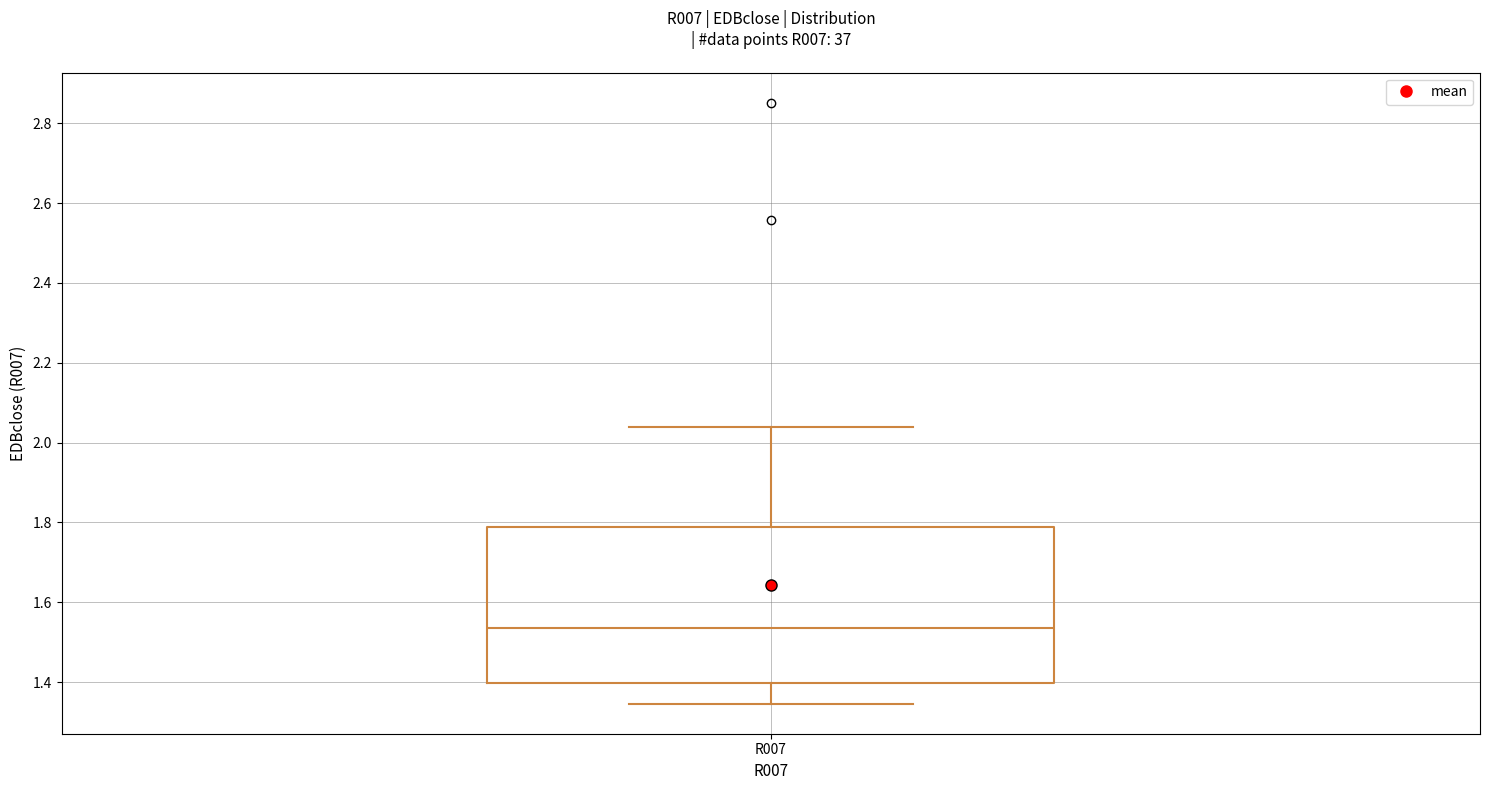

Where does the lower whisker of the box for R007 end on the y-axis? The values are not printed on the chart, so give them approximately, as read against the axis.

1.34